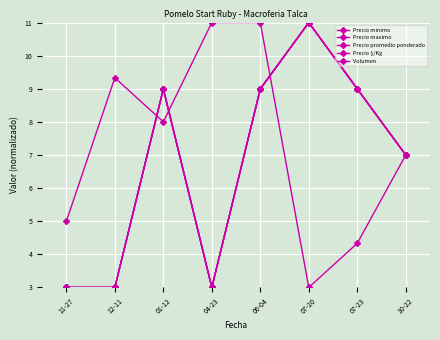

Does the chart have visible grid lines?

Yes